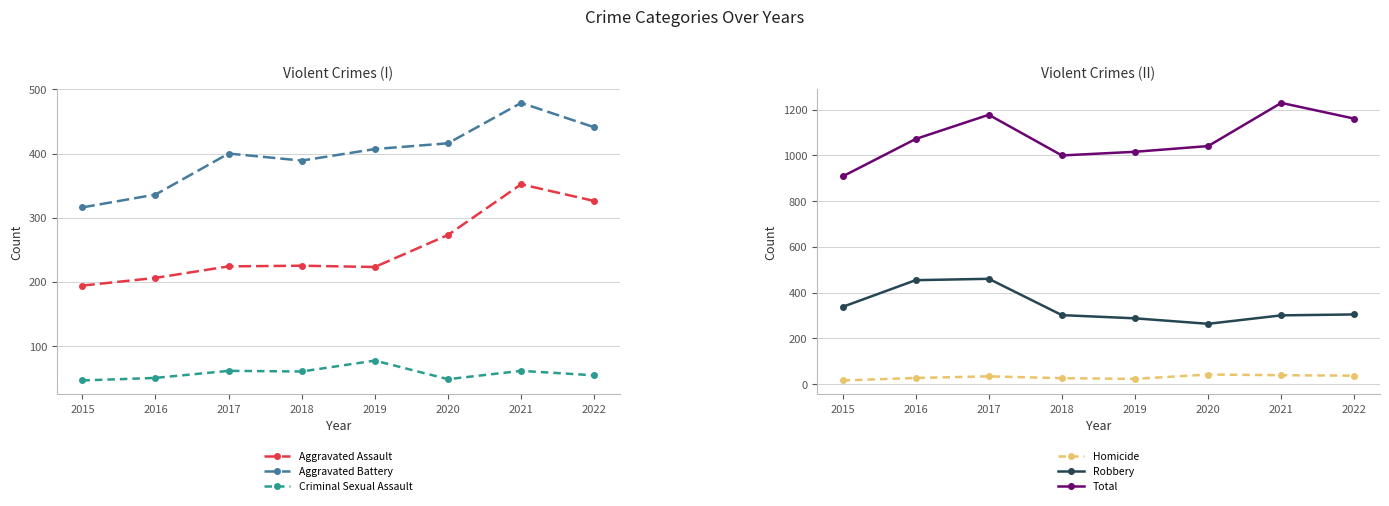

Is it true that Aggravated Battery equals 336 at 2016?

True